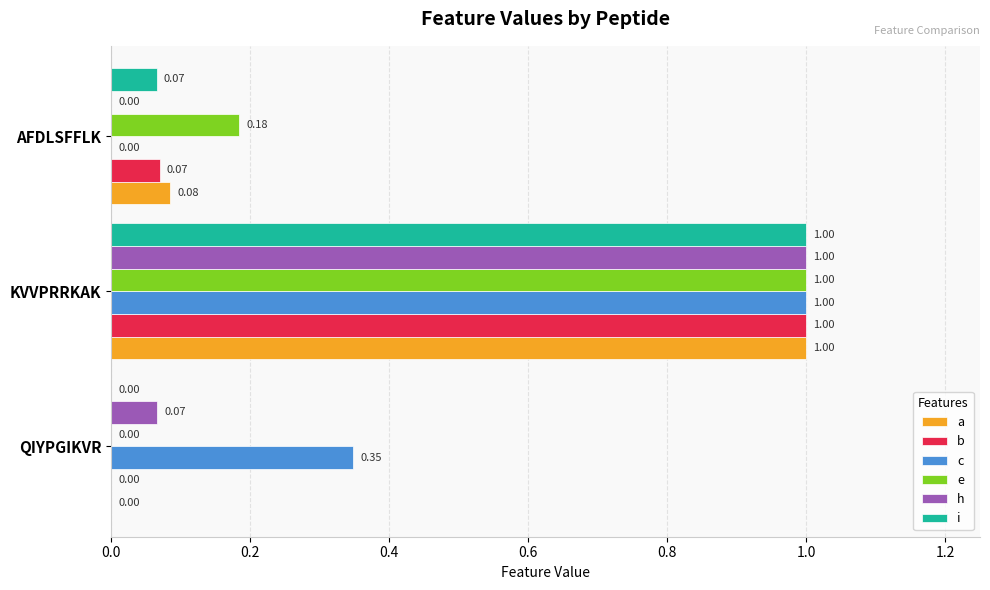

What is the sum of the a values at QIYPGIKVR and KVVPRRKAK?

1.0